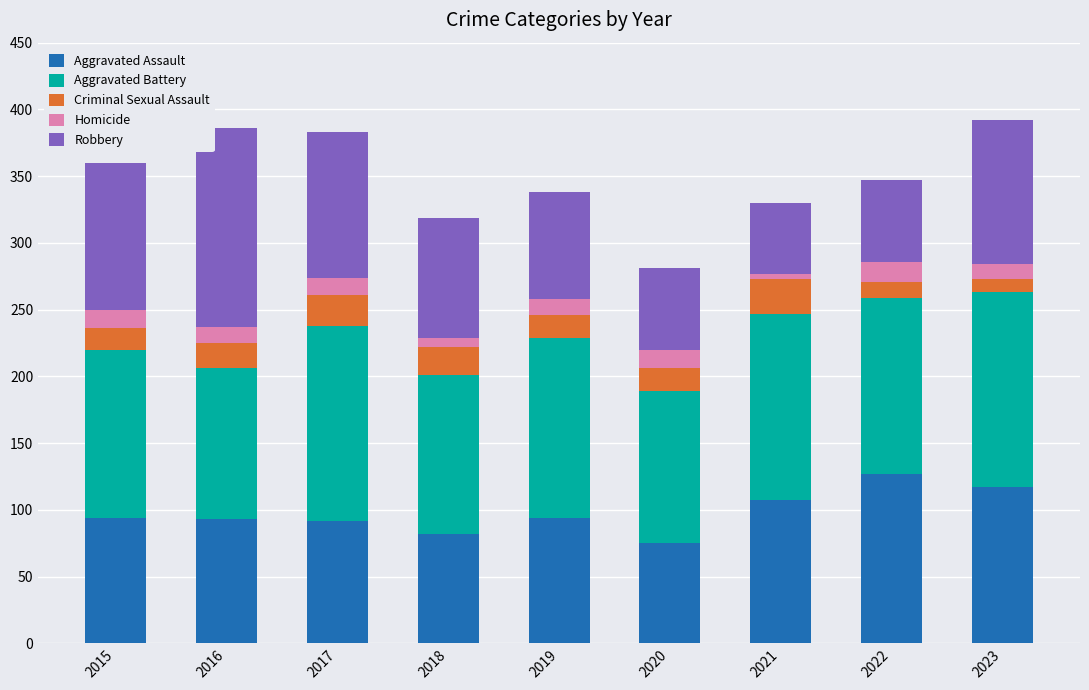

How many bars are there in total?

9